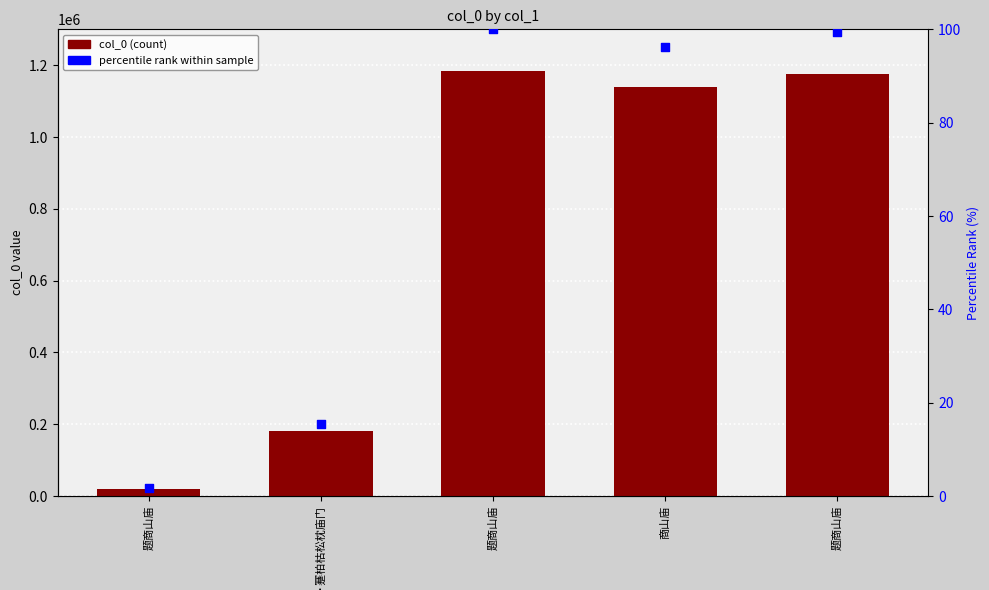

Which series reaches the minimum Y coordinate?

percentile rank